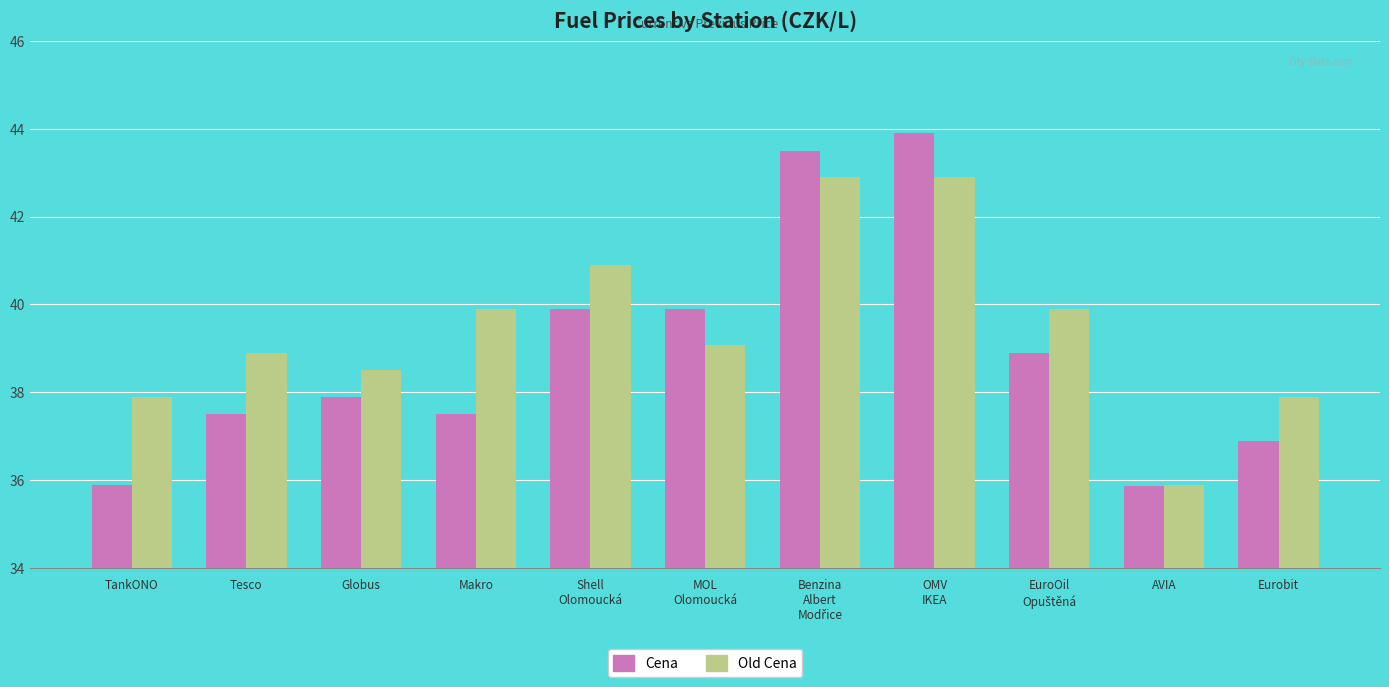

Rank the series by their maximum value, from highest to lowest.

Cena, Old Cena